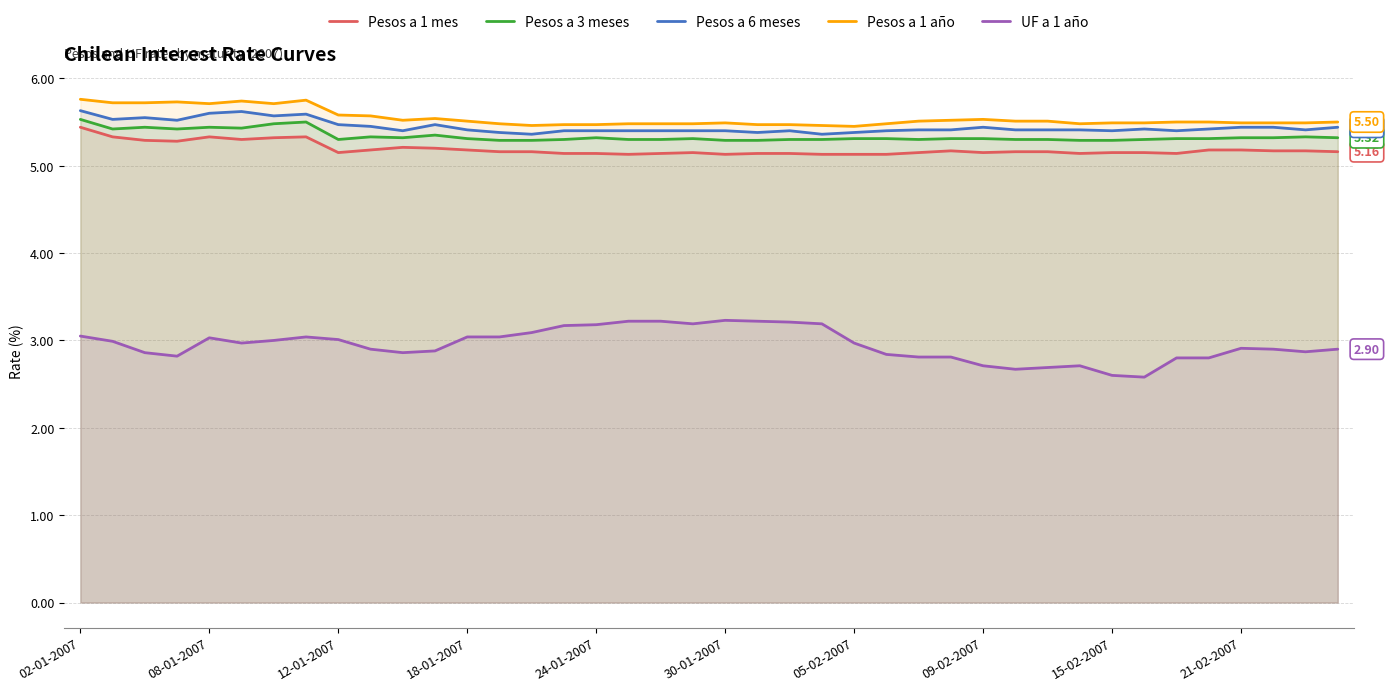

What is the smallest value displayed?

2.6